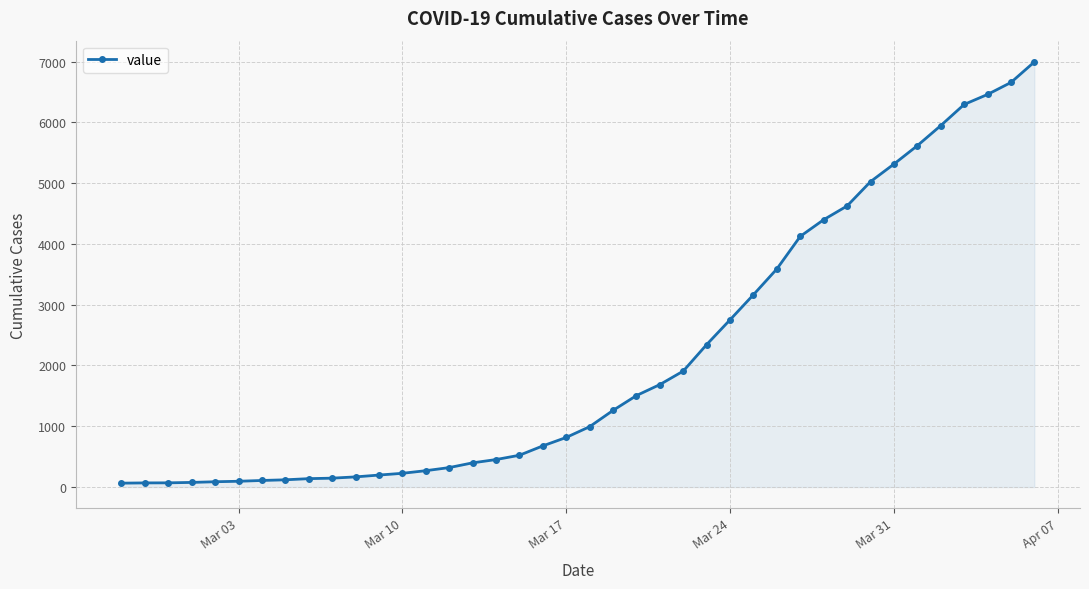

What is the difference between the maximum and second lowest values?

6927